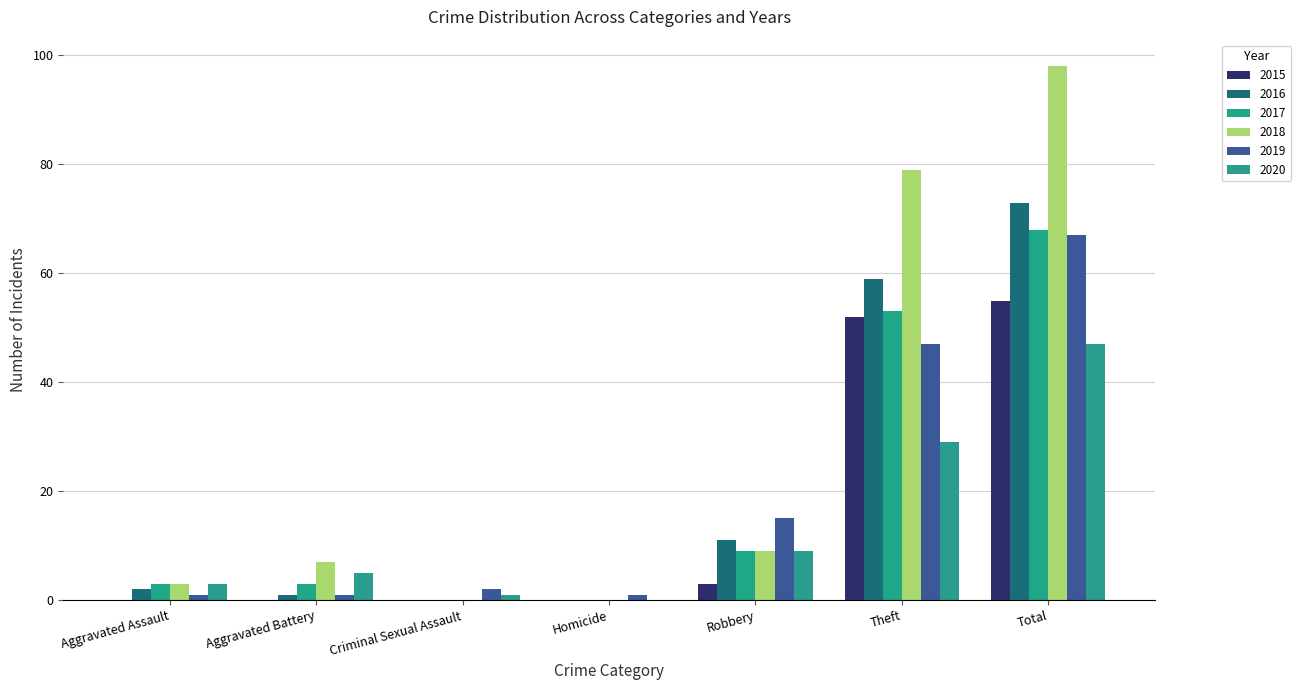

Which category has the lowest value across all series?

Aggravated Assault